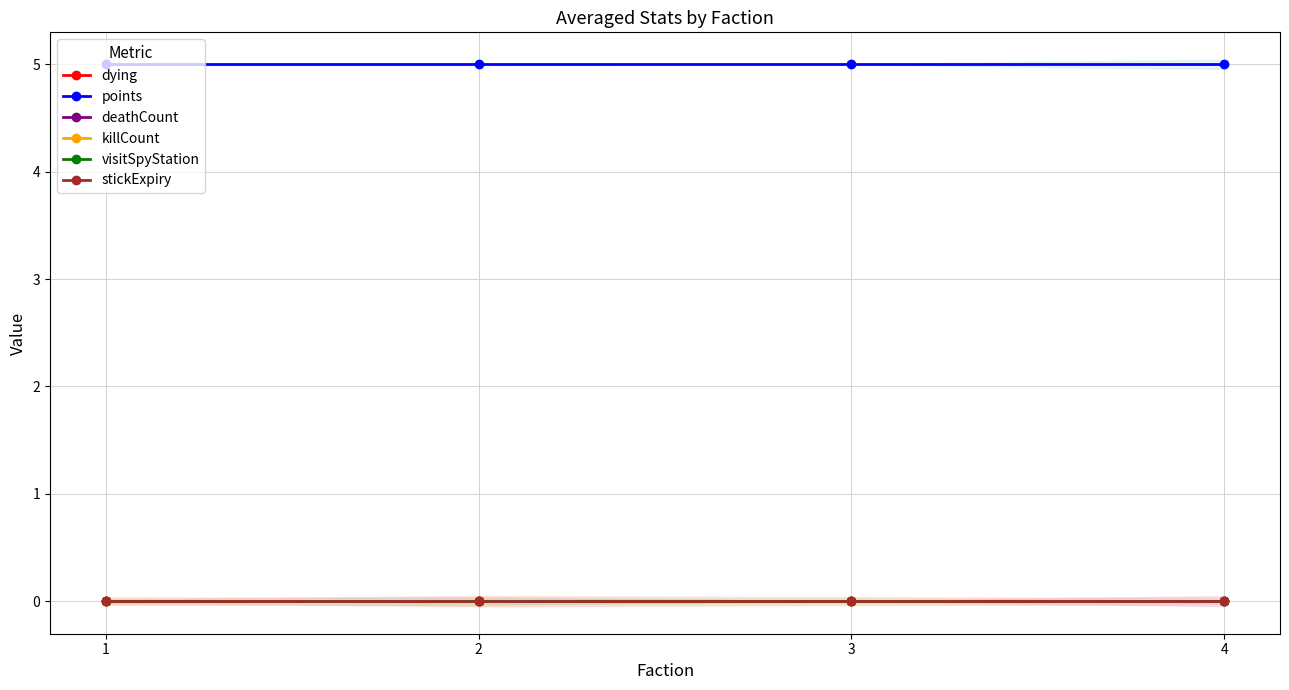

At which category is the sum across all series the highest?

1